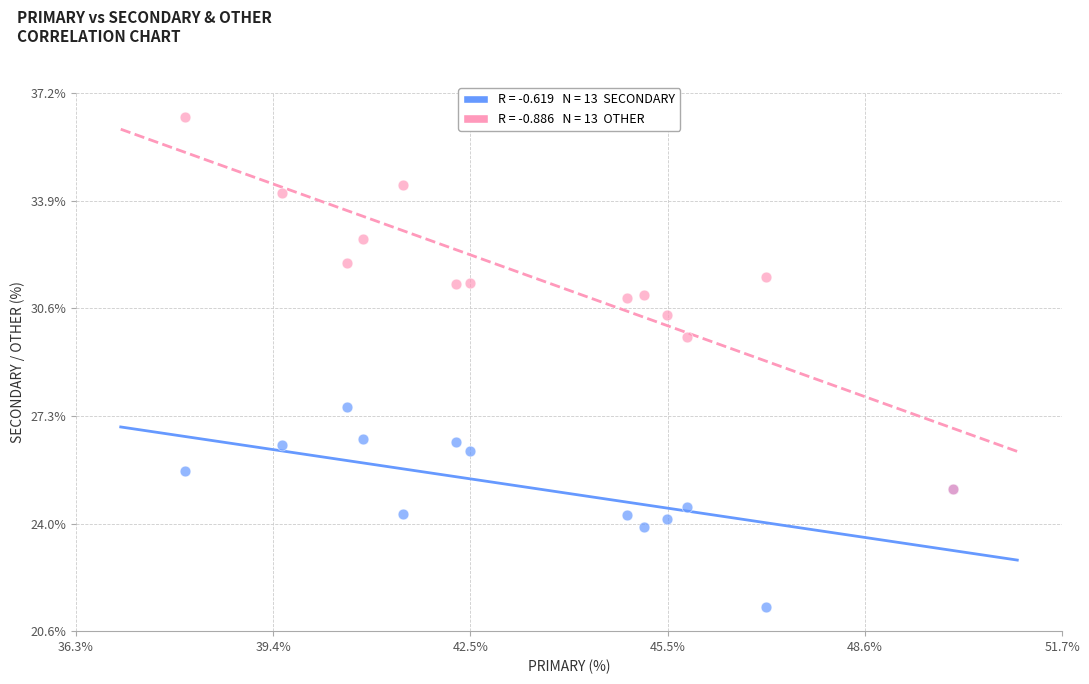

Across all series, what Y value is closest to 28?

27.5